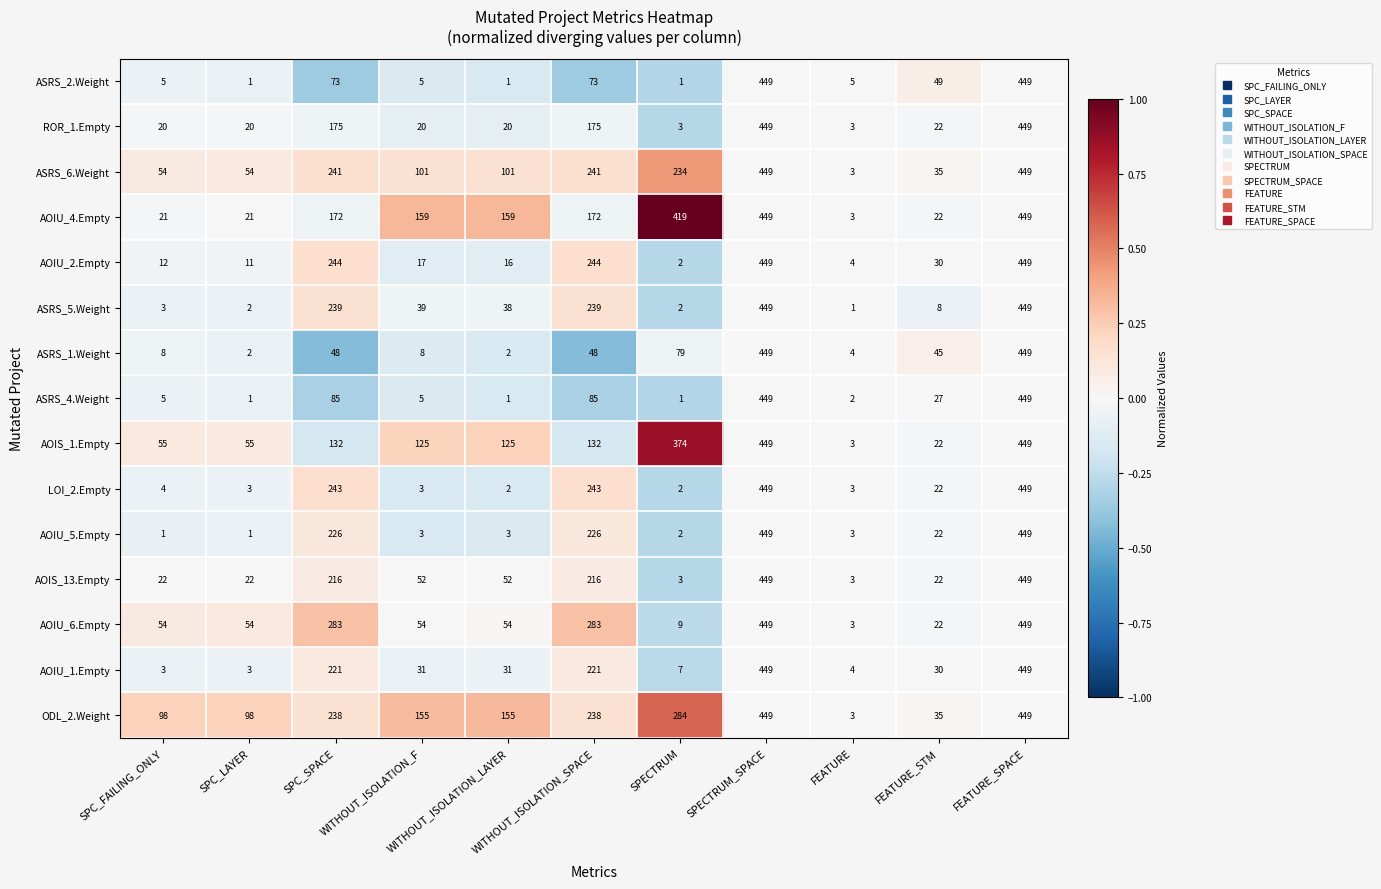

What is the minimum value for ASRS_6.Weight?

3